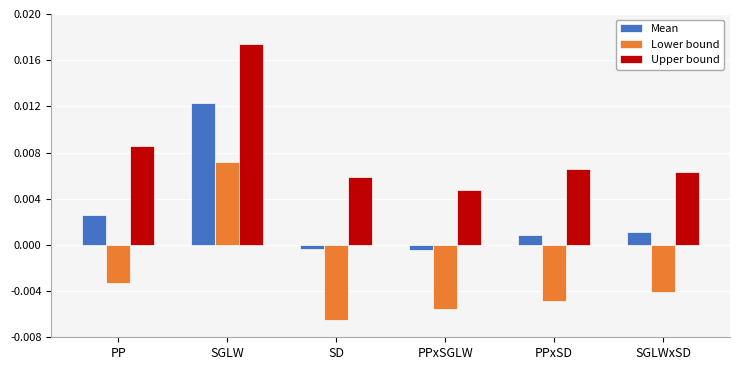

At which label does Lower bound reach its minimum?

SD